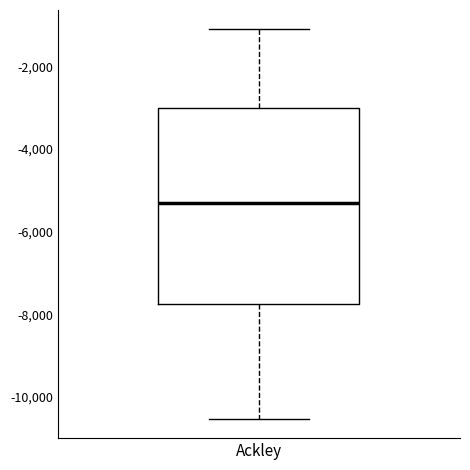

Where does the lower whisker of the box for Ackley end on the y-axis? The values are not printed on the chart, so give them approximately, as read against the axis.

-10600